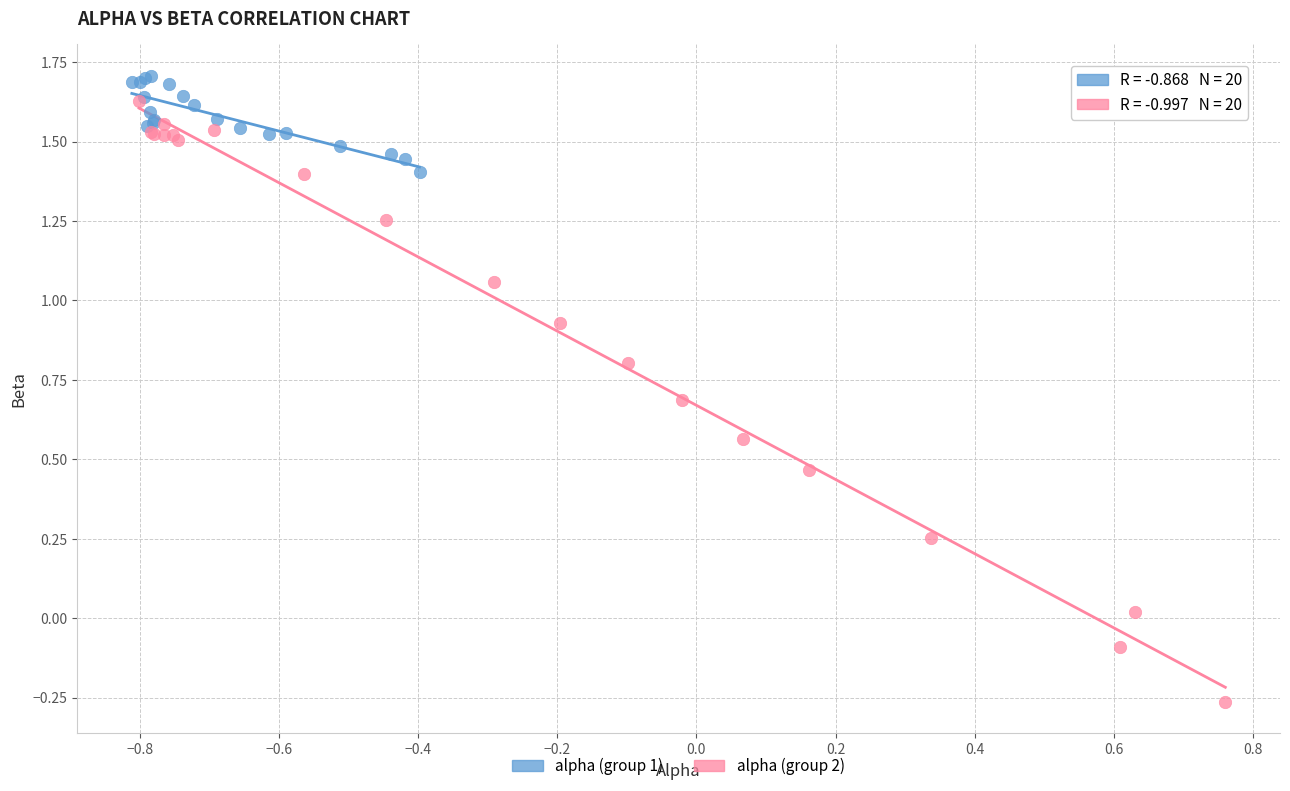

Which series has the widest spread of Y values?

alpha (group 2)